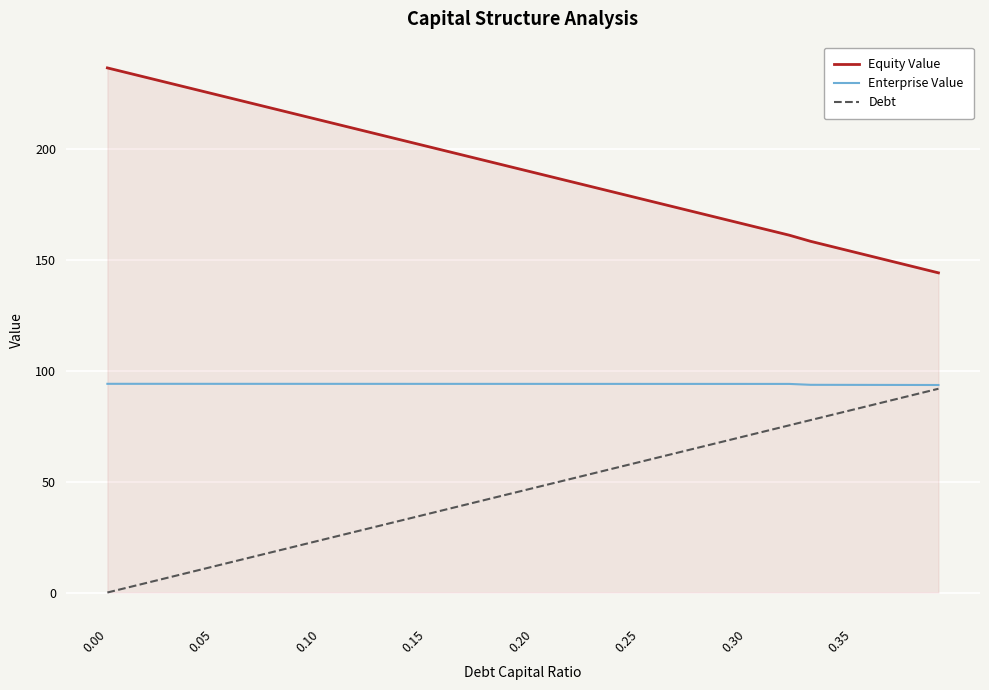

True or false: Enterprise Value and Equity Value cross at least once.

False